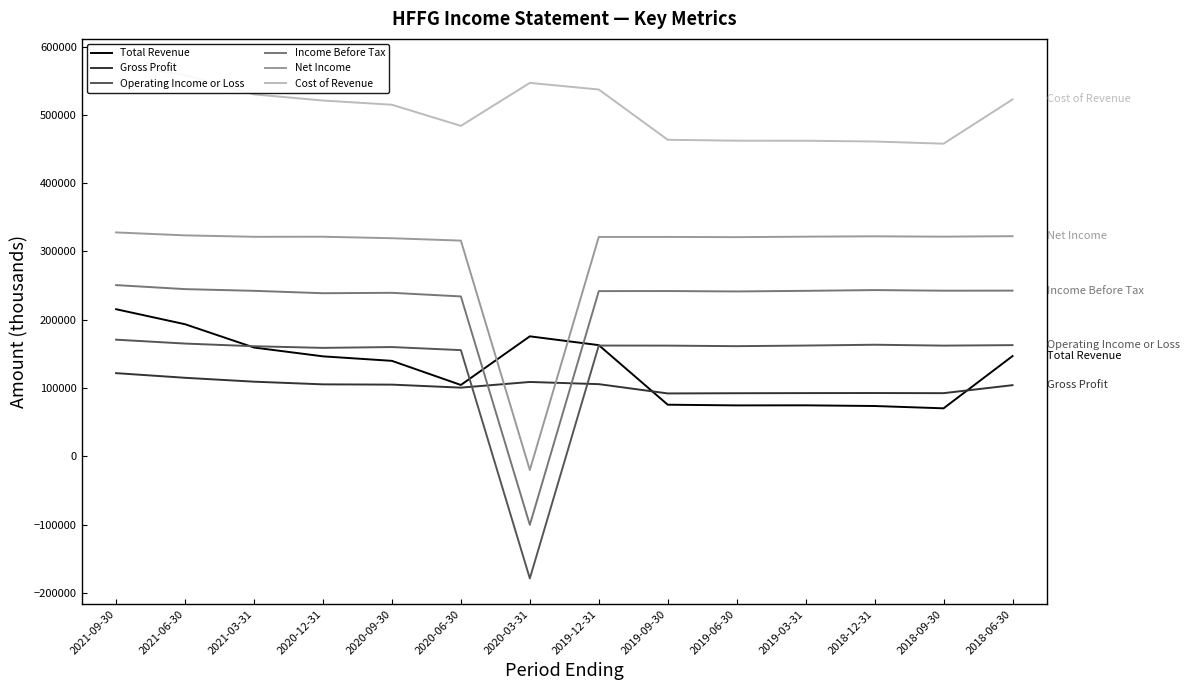

What is the highest value of the Net Income series?

327900